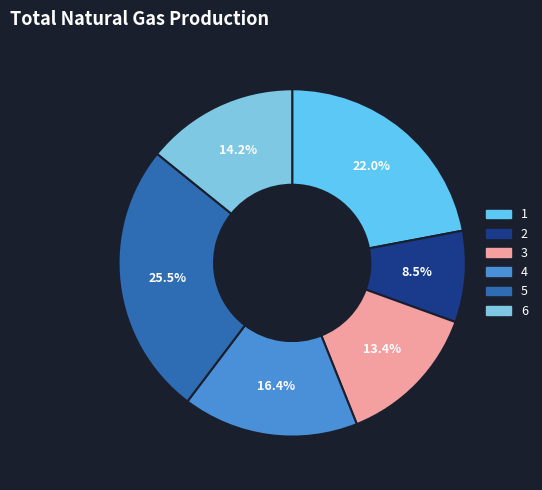

What percentage do 3 and 6 together represent?

27.6%